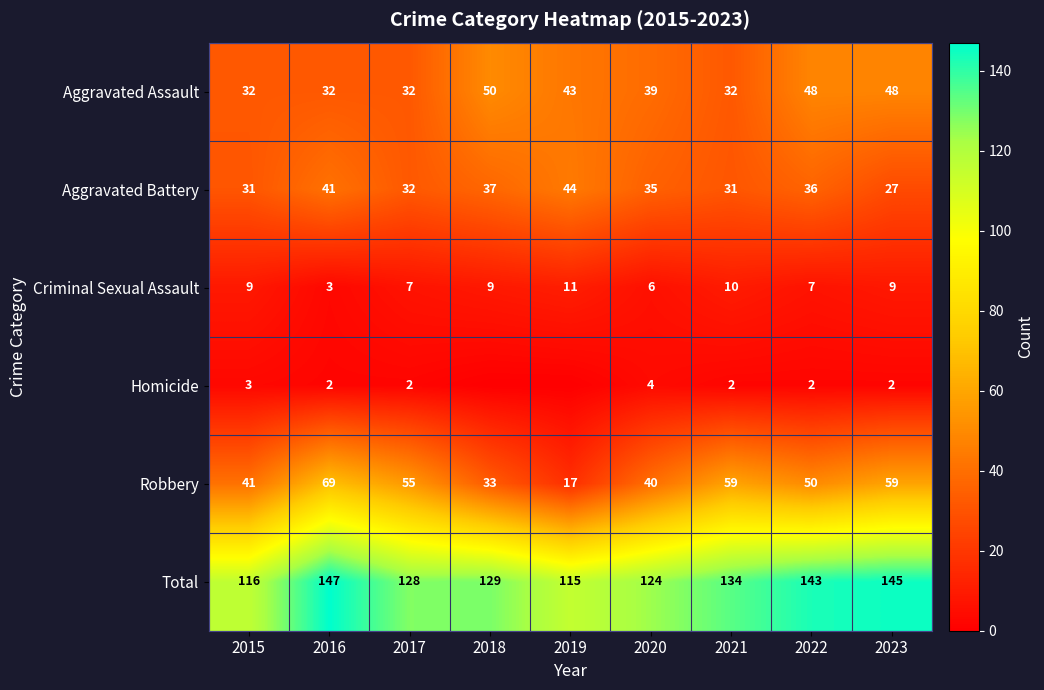

What is the difference between the maximum and minimum values in the Aggravated Battery series?

17